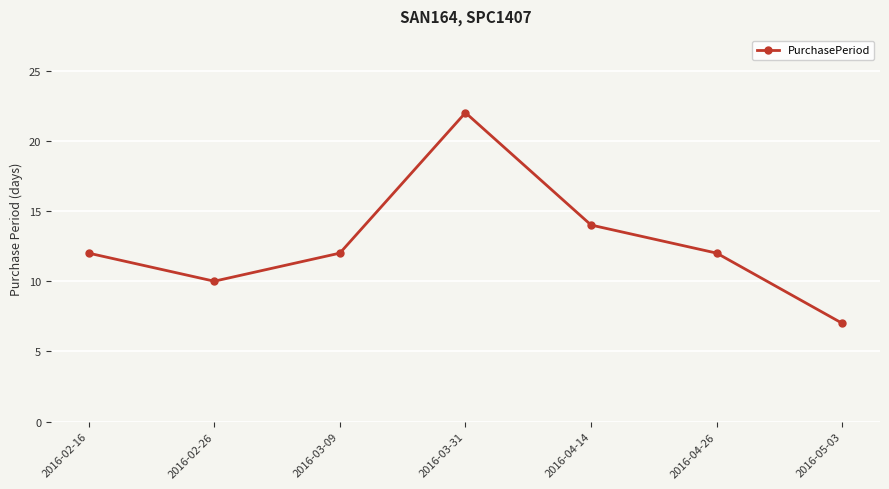

How many series are shown in this chart?

1